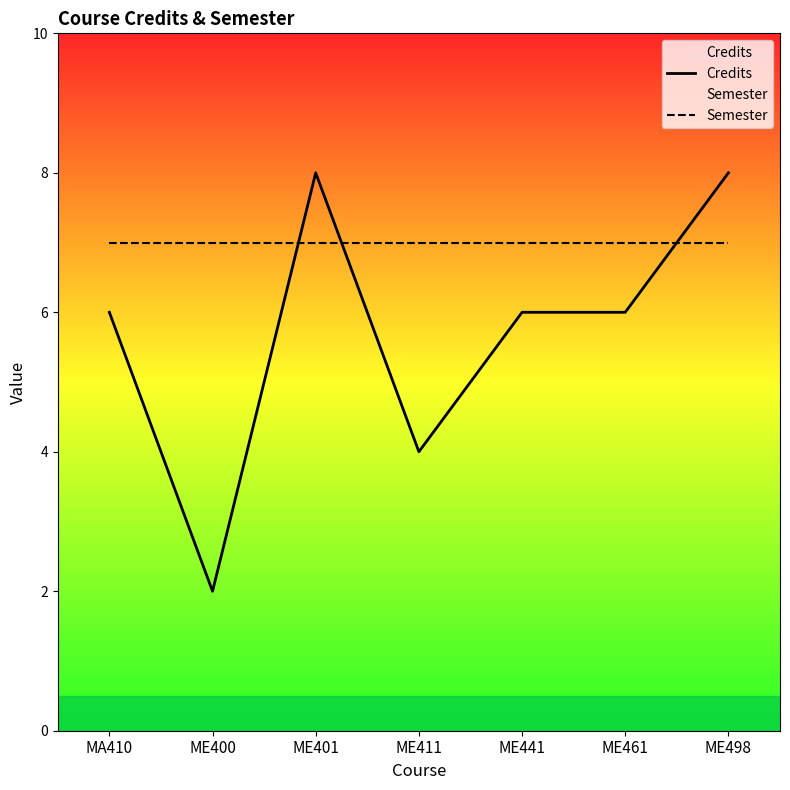

Is it true that Semester equals 10 at MA410?

False